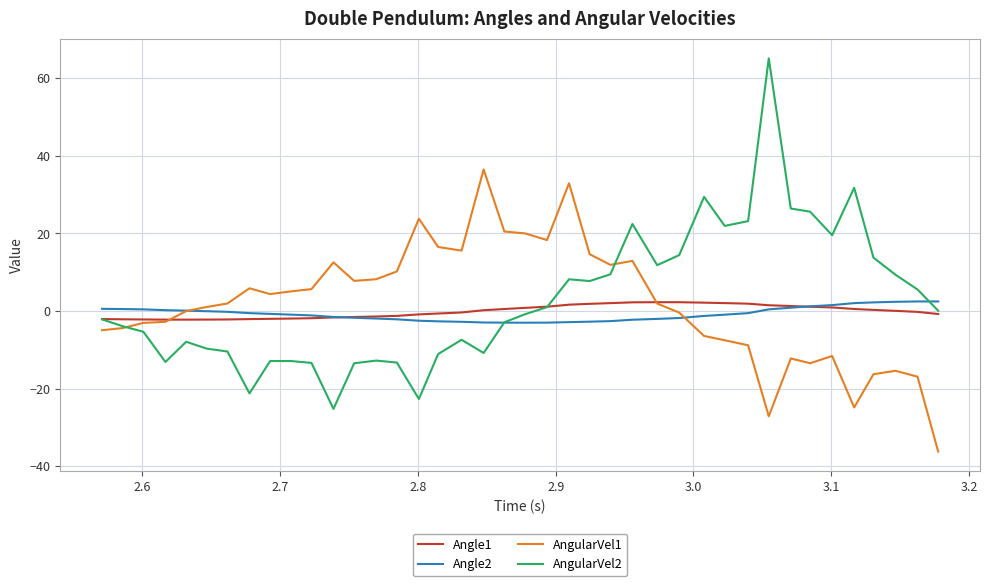

What is the minimum value shown in the chart?

-36.2